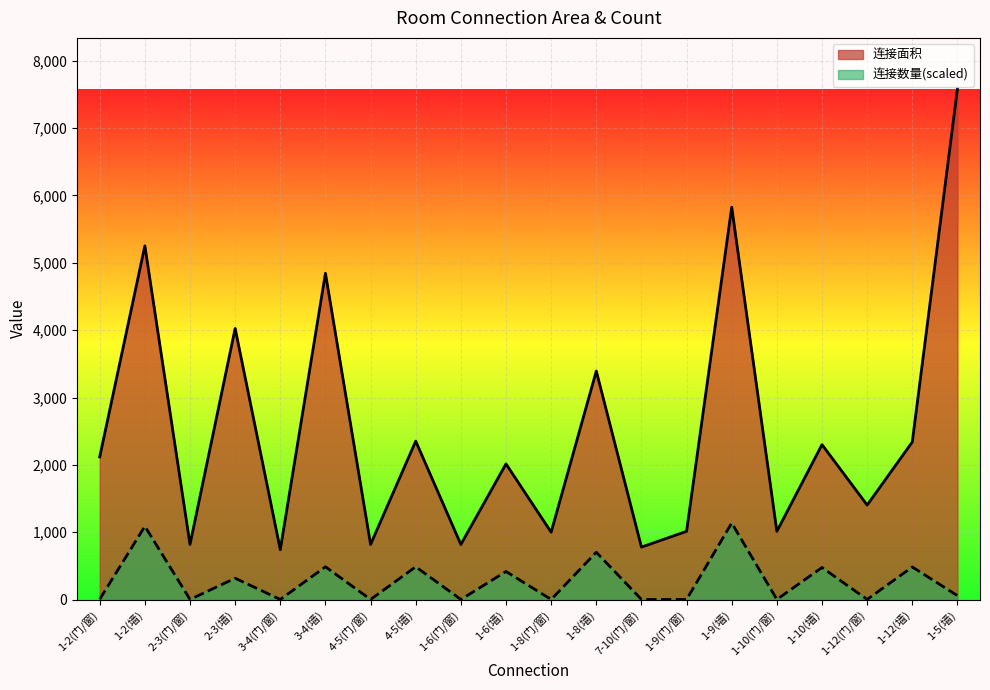

How many data points does each series have?

20